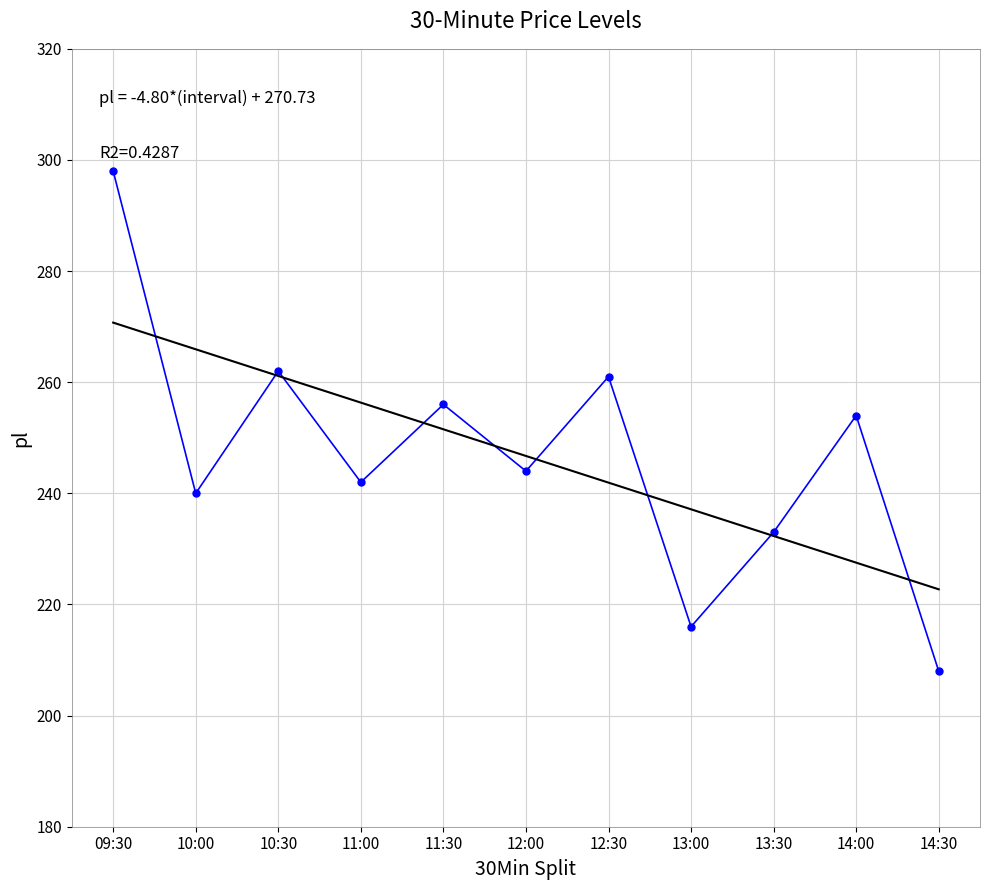

How many lines are shown in the chart?

1